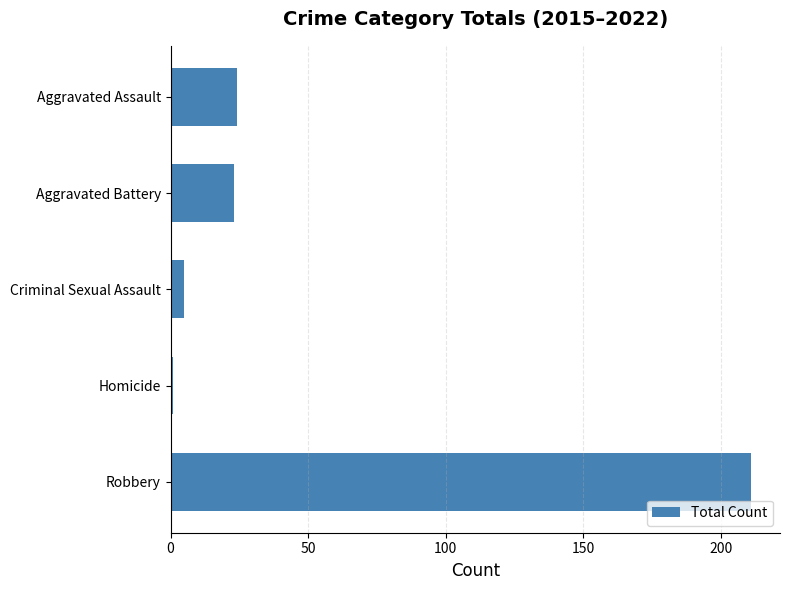

What is the change in value from Robbery to Criminal Sexual Assault?

-206